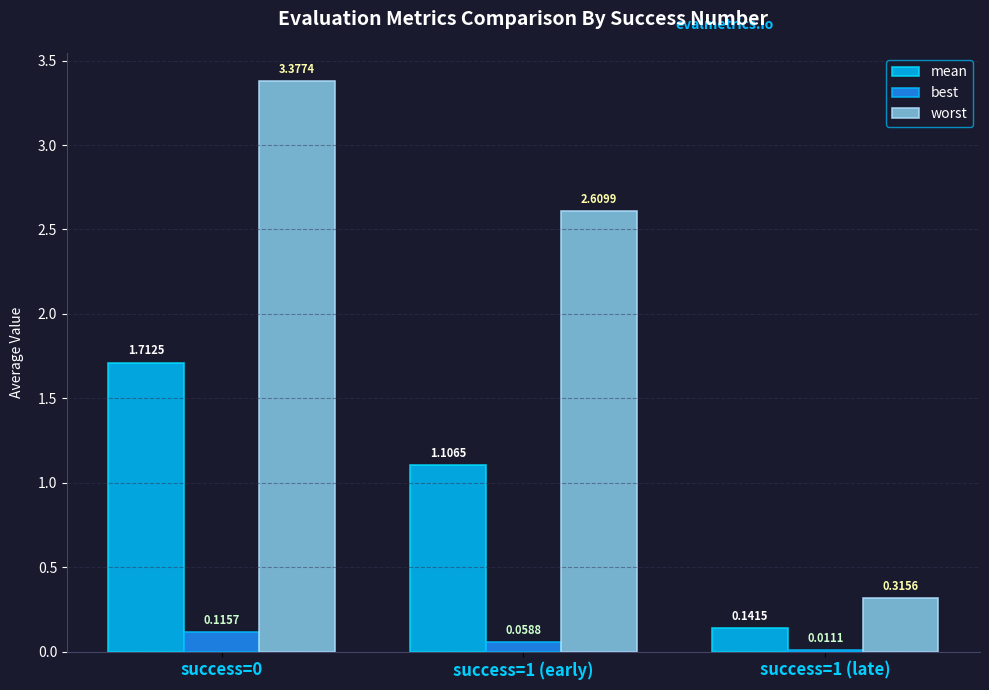

How many bars are there in each group?

3